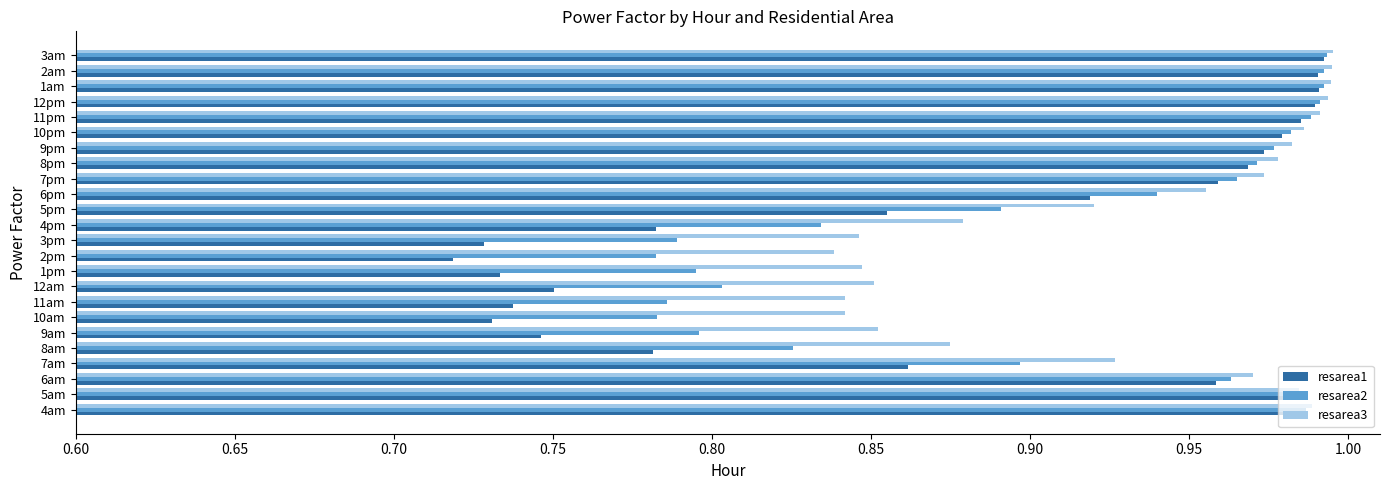

Is it true that resarea2 equals 0.4 at 1am?

False